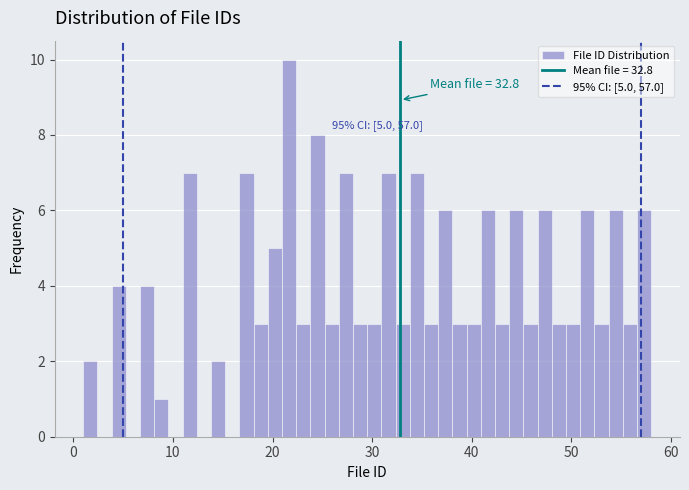

Around what value on the x-axis is the tallest bar? Give the approximate position of its centre, as read against the axis.

22